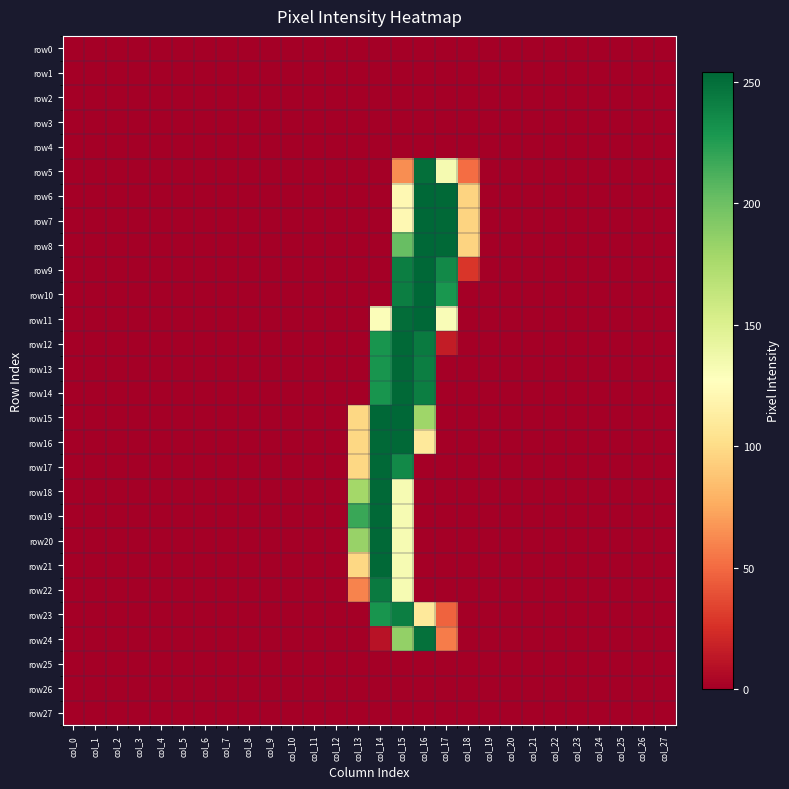

Which series has the largest total across all categories?

row8